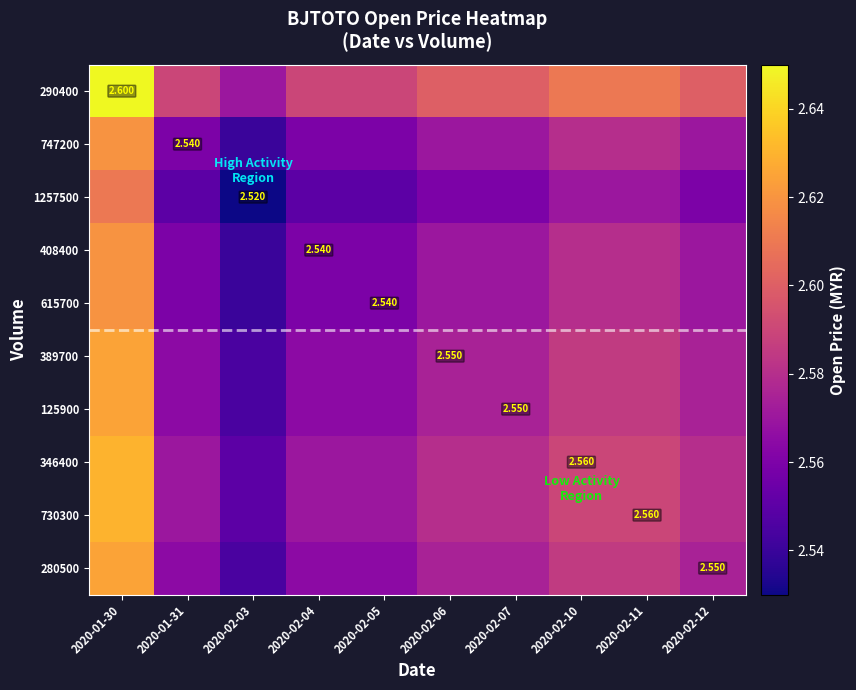

The value of 408400 at 2020-02-06 is 1.4. True or false?

False